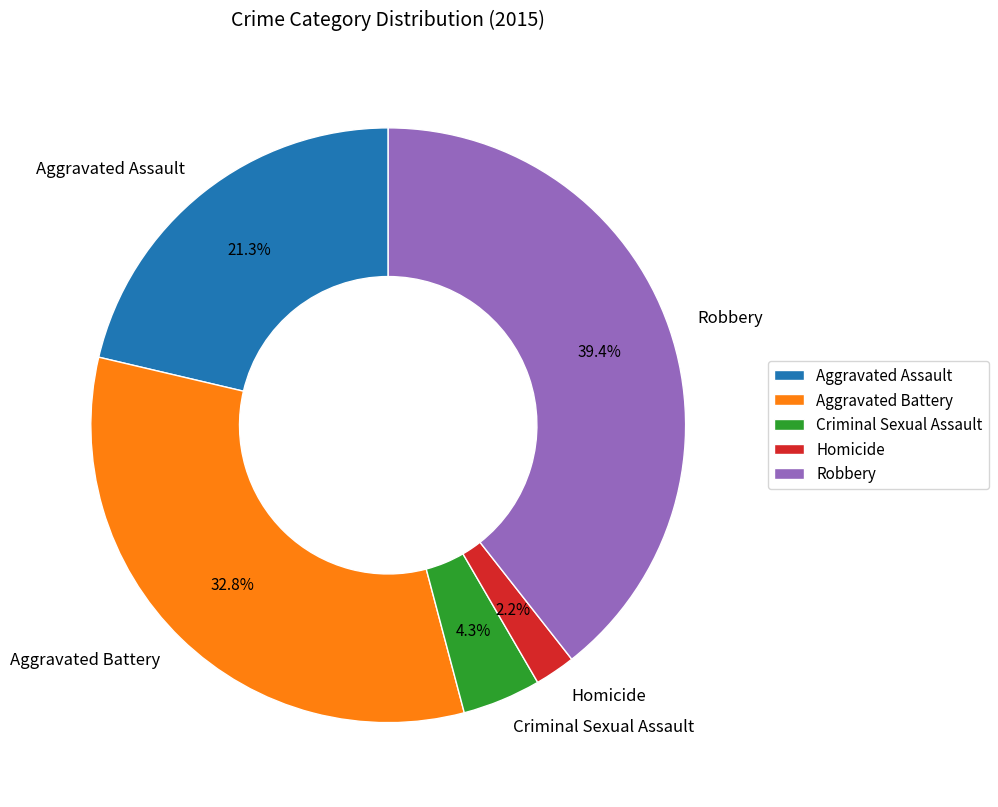

Between Robbery and Aggravated Battery, which is larger?

Robbery